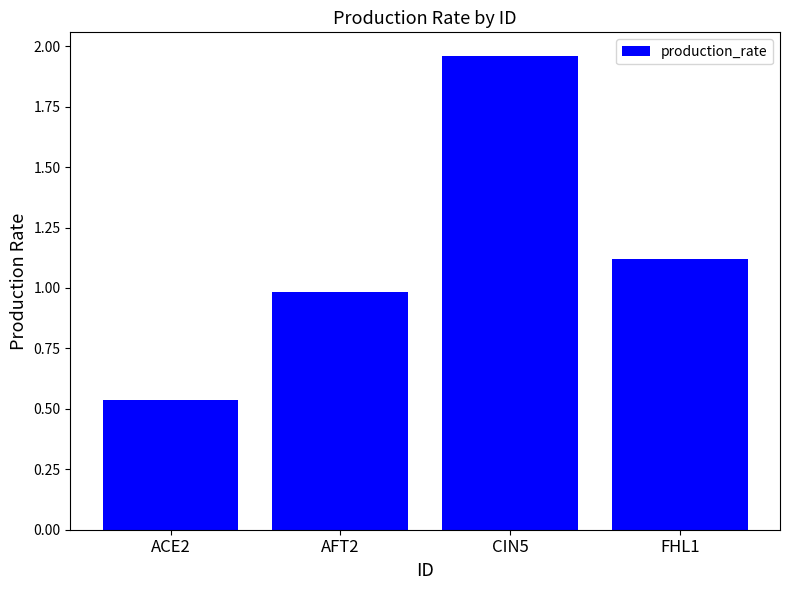

What is the change in value from AFT2 to CIN5?

+1.0